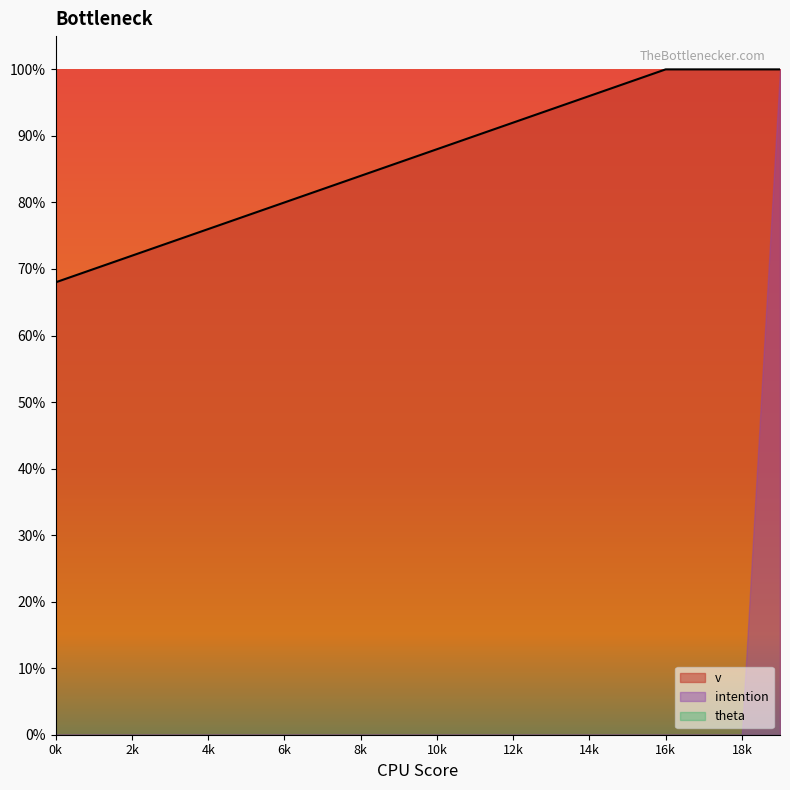

Reading right to left, list all the values displayed in this chart.

v: 19=10.0	18=10.0	17=10.0	16=10.0	15=9.8	14=9.6	13=9.4	12=9.2	11=9.0	10=8.8	9=8.6	8=8.4	7=8.2	6=8.0	5=7.8	4=7.6	3=7.4	2=7.2	1=7.0	0=6.8
theta: 19=0.0	18=0.0	17=0.0	16=0.0	15=0.0	14=0.0	13=0.0	12=0.0	11=0.0	10=0.0	9=0.0	8=0.0	7=0.0	6=0.0	5=0.0	4=0.0	3=0.0	2=0.0	1=0.0	0=0.0
intention: 19=10.0	18=0.0	17=0.0	16=0.0	15=0.0	14=0.0	13=0.0	12=0.0	11=0.0	10=0.0	9=0.0	8=0.0	7=0.0	6=0.0	5=0.0	4=0.0	3=0.0	2=0.0	1=0.0	0=0.0